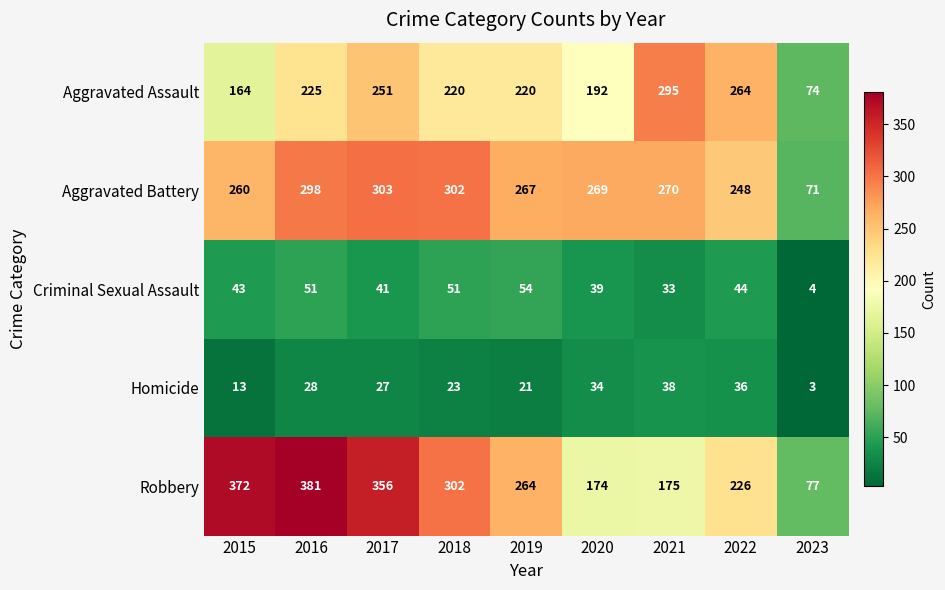

How many distinct data groups are displayed?

5